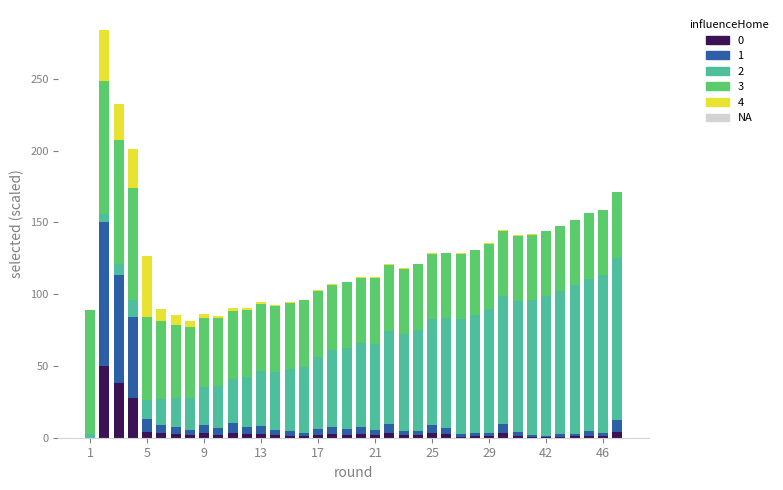

Are the bars grouped side by side (vs. stacked)?

No